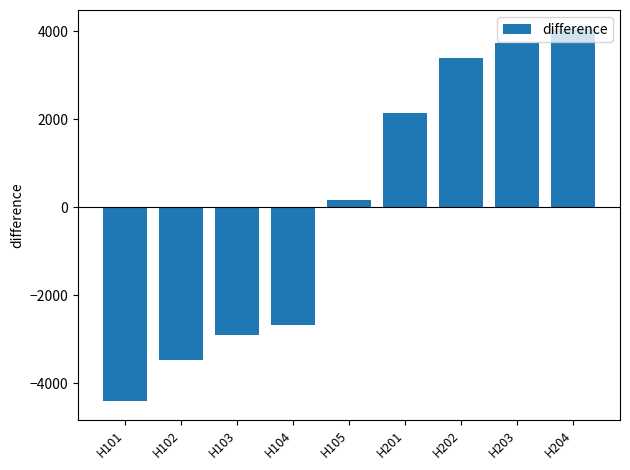

What is the difference between the maximum and second lowest values?

7538.0